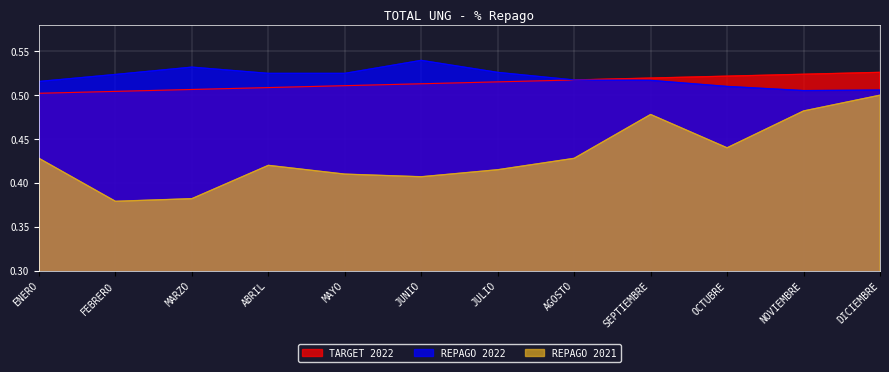

True or false: TARGET 2022 has more than 0 interior local peaks.

False